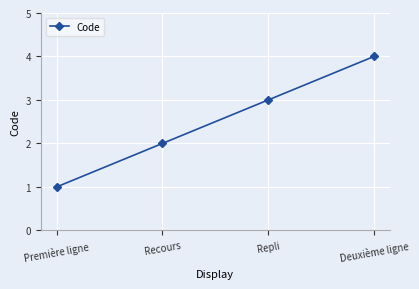

What is the difference between the maximum and minimum values?

3